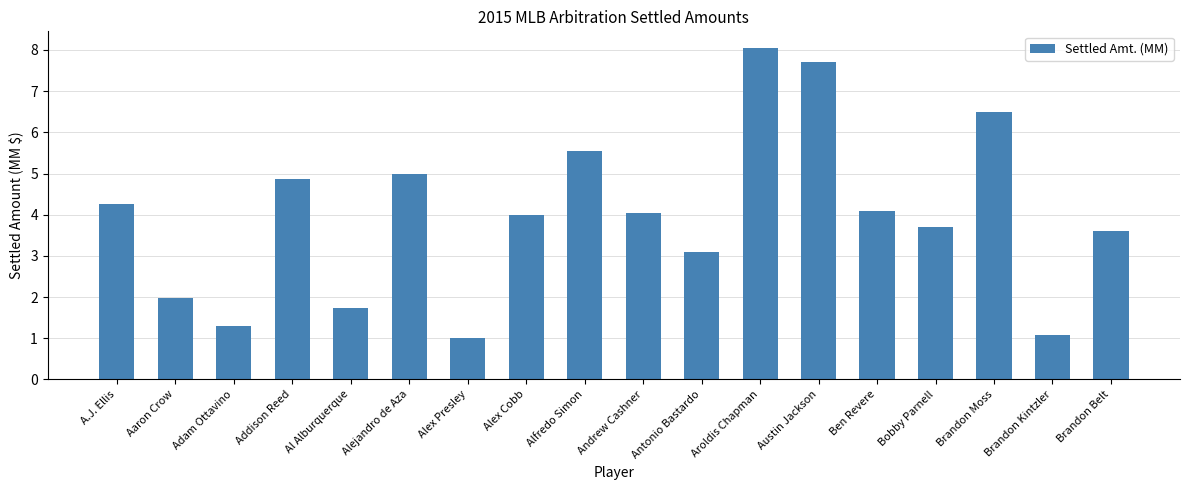

What is the label of the 7th bar from the left?

Alex Presley